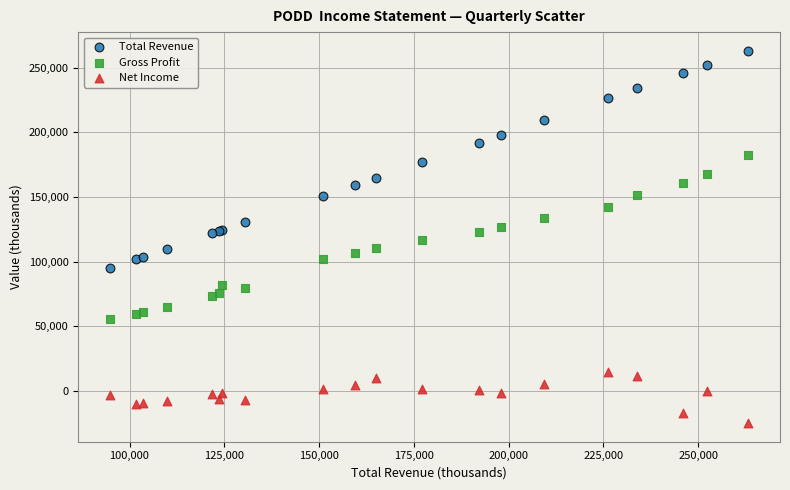

Which series reaches the maximum Y coordinate?

Total Revenue